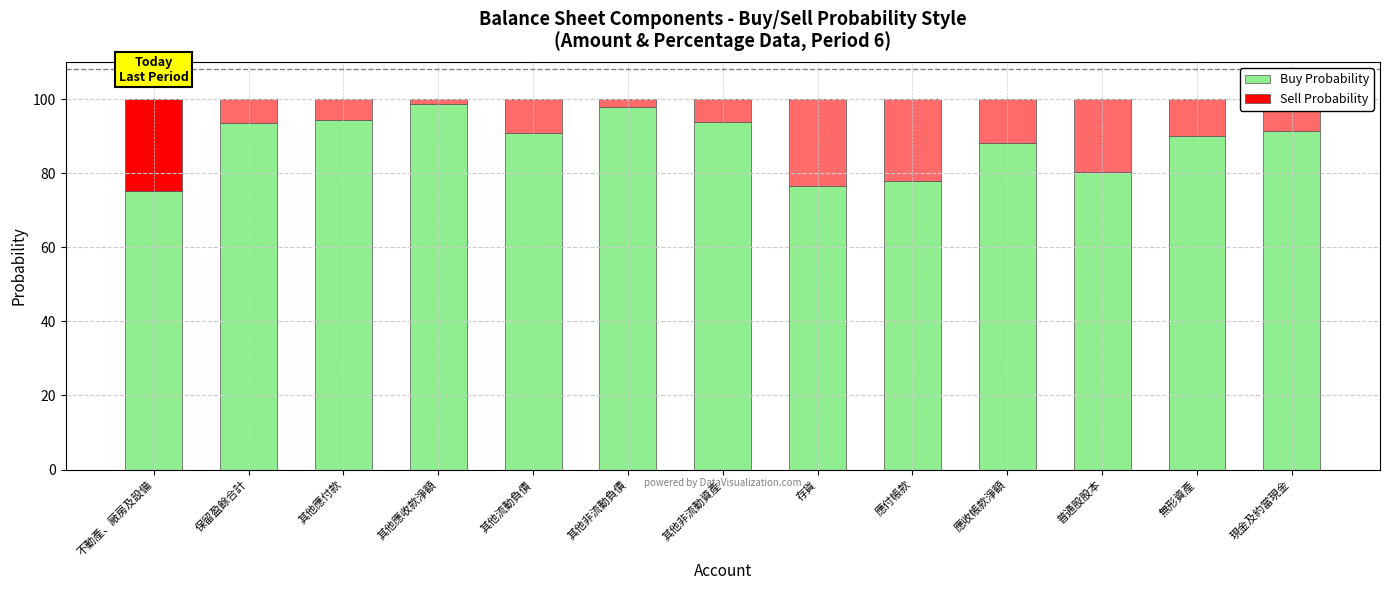

What is the maximum value for Buy Probability?

98.7